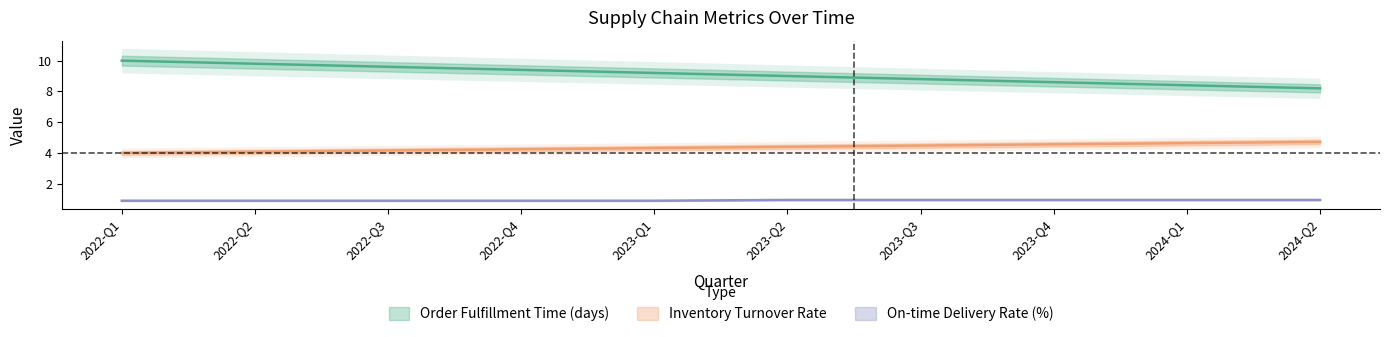

Is the value of Order Fulfillment Time (days) at 2024-Q1 greater than the value of On-time Delivery Rate (%) at 2024-Q1?

Yes